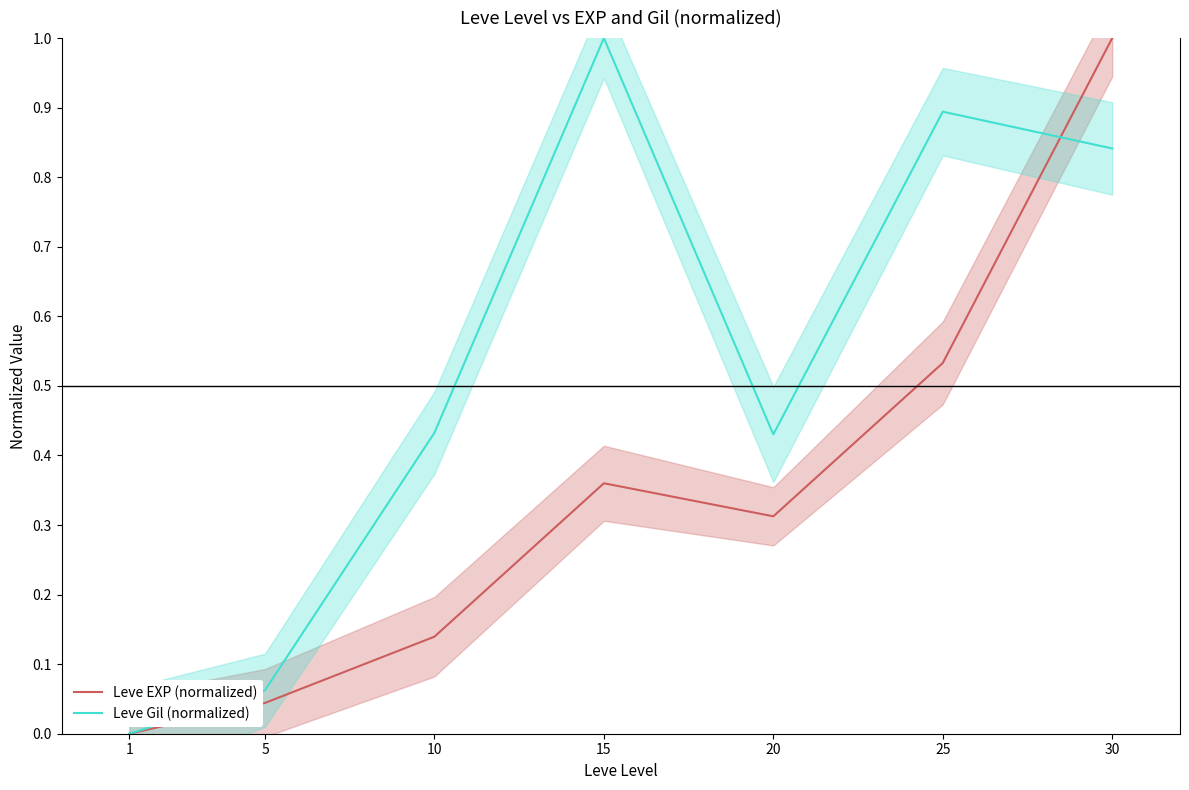

True or false: Leve Gil (normalized) and Leve EXP (normalized) intersect in this chart.

True